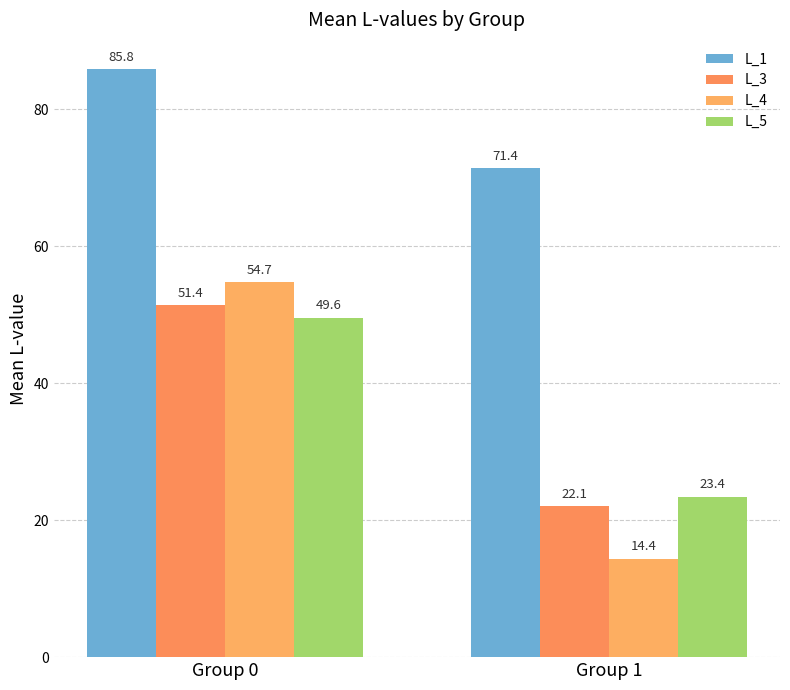

Does the chart contain stacked bars?

No